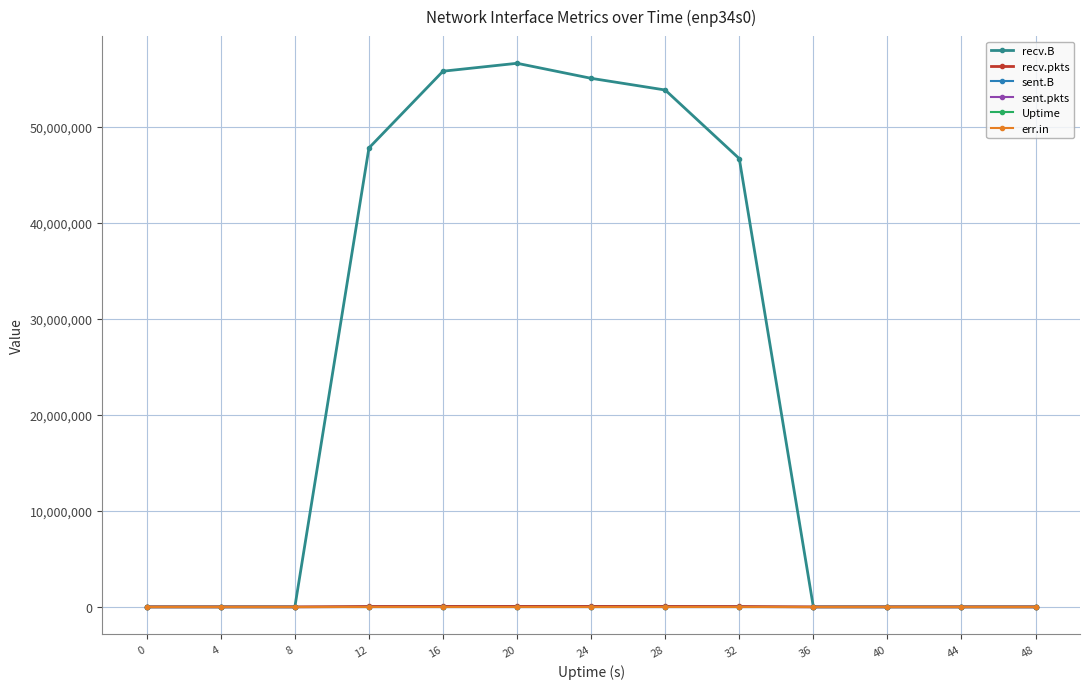

Reading left to right, list all the values displayed in this chart.

recv.B: 0	0	0	47784798	55780680	56605206	55040181	53823193	46677720	0	0	0	0
recv.pkts: 0	0	0	43713	49459	50451	50572	48400	41809	0	0	0	0
sent.B: 0	0	0	0	0	0	0	0	0	0	0	0	0
sent.pkts: 0	0	0	0	0	0	0	0	0	0	0	0	0
Uptime: 0	4	8	12	16	20	24	28	32	36	40	44	48
err.in: 0	0	0	0	0	0	0	0	0	0	0	0	0